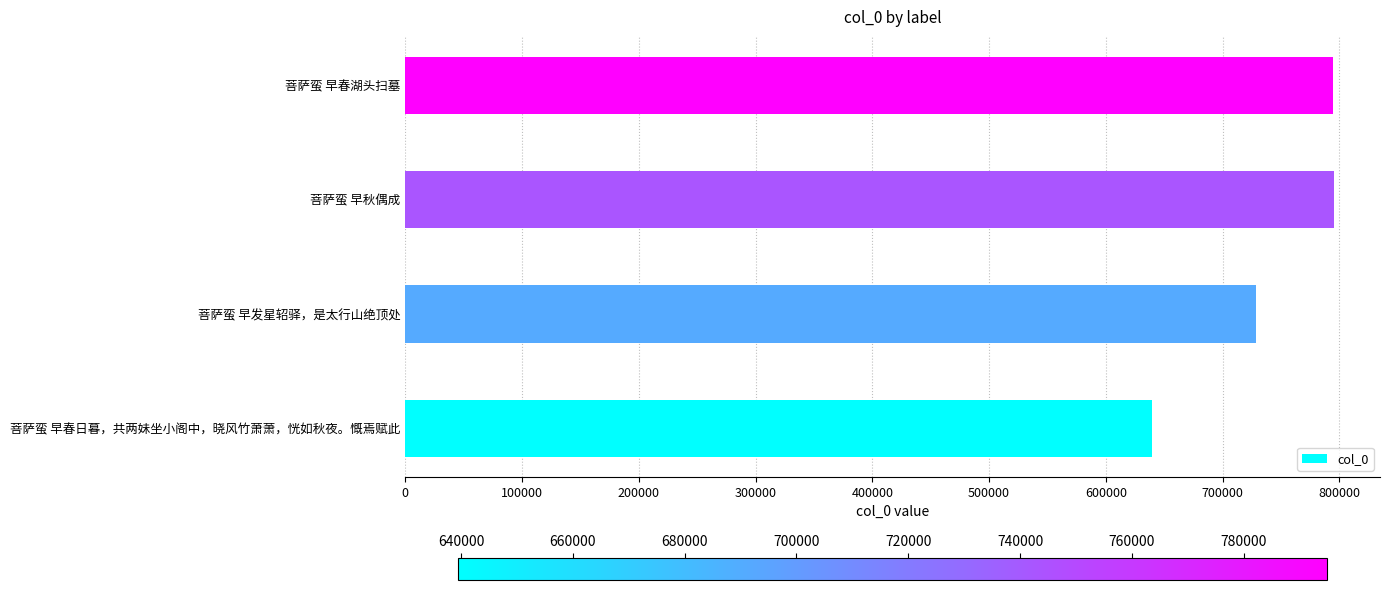

Is it true that the value at 菩萨蛮 早秋偶成 is 794944?

True